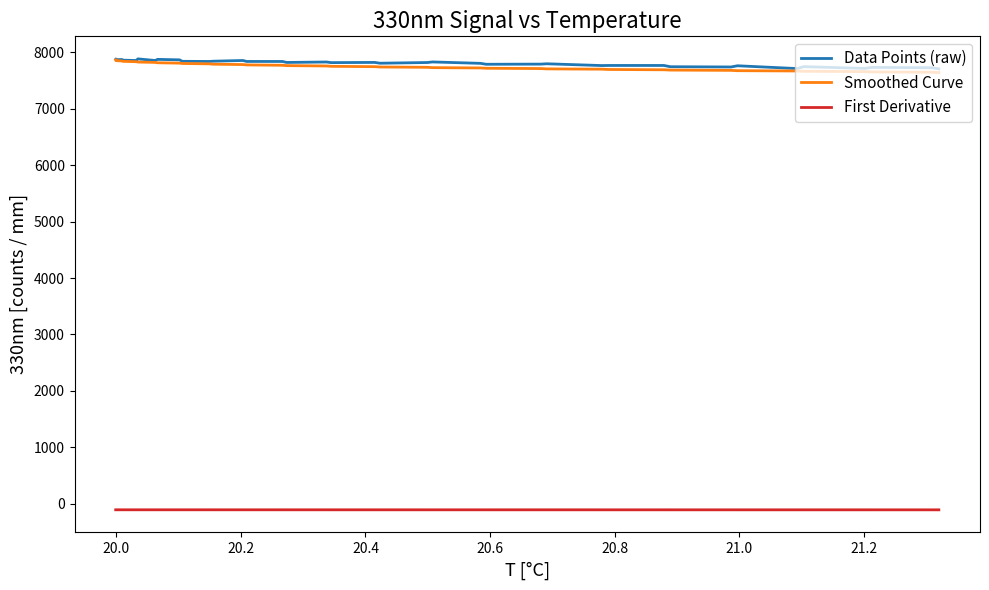

True or false: First Derivative and Data Points (raw) intersect in this chart.

False